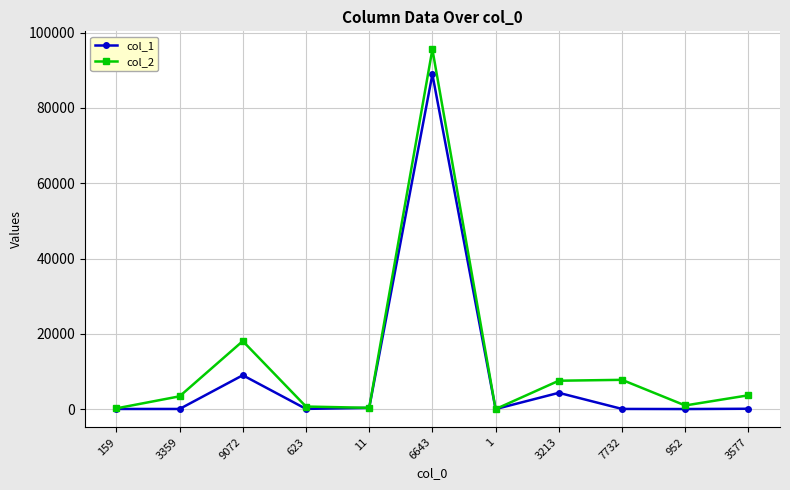

What is the label of the 11th point from the right?

159